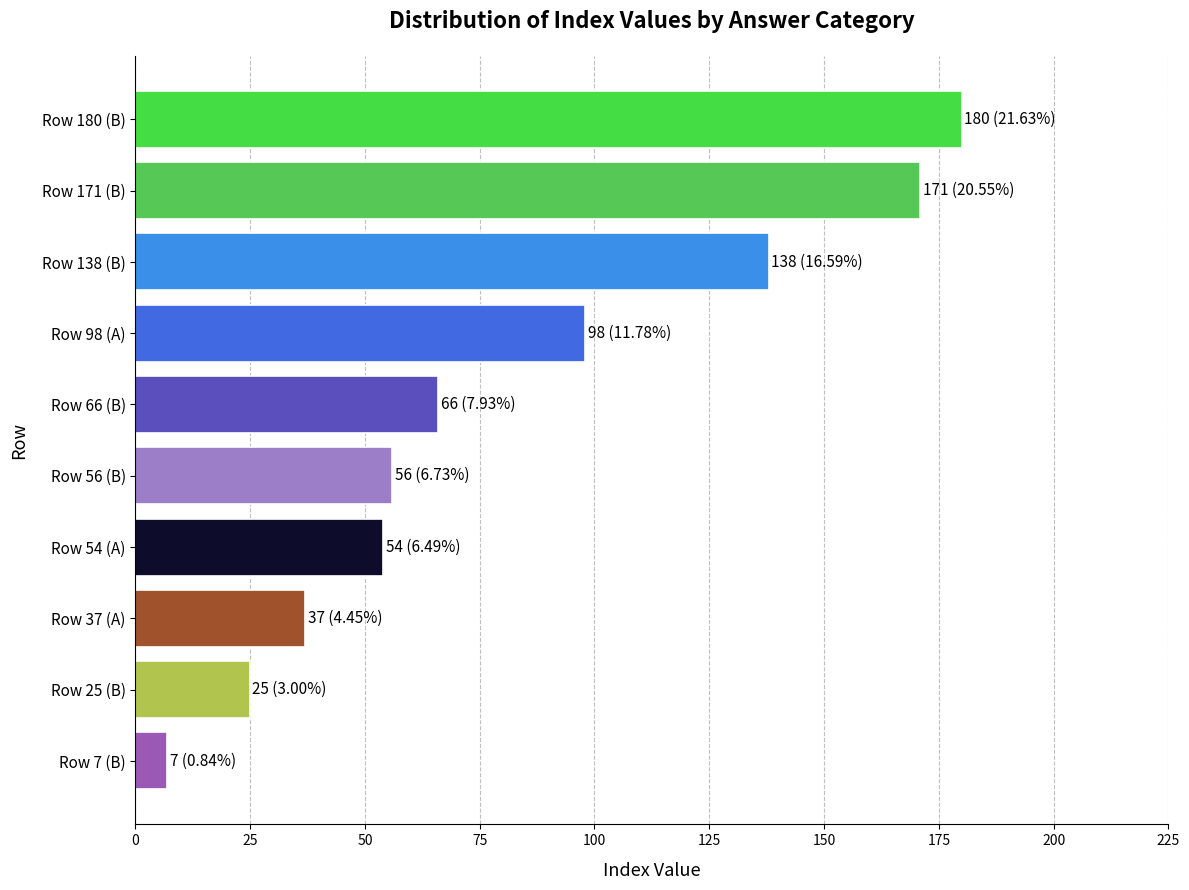

Which category has the highest value across all series?

Row 180 (B)